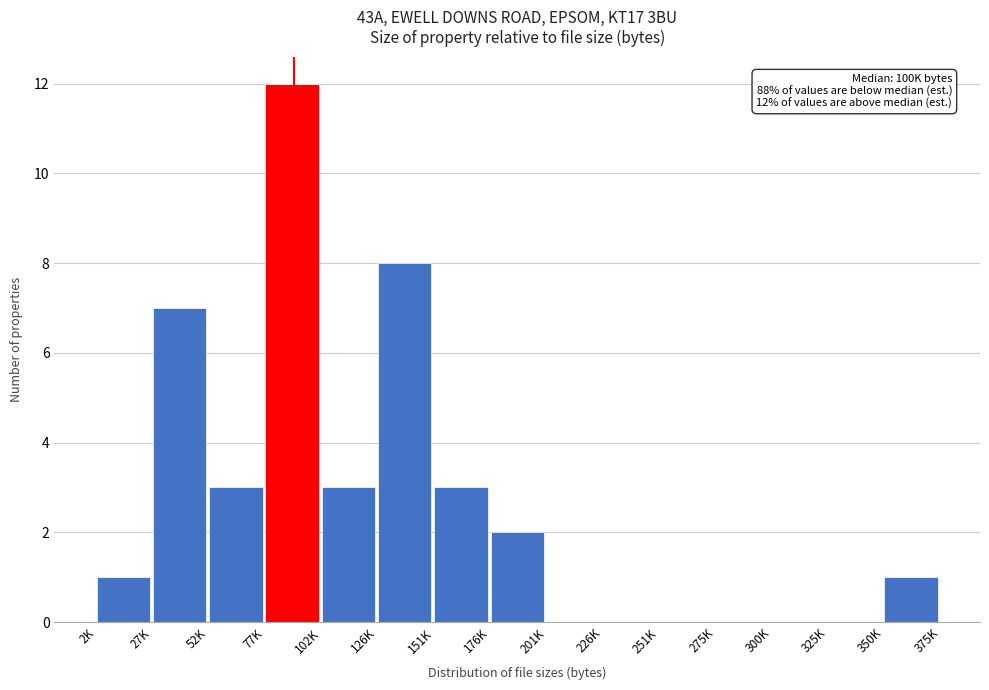

Reading left to right, list all the values displayed in this chart.

2K=1	27K=7	52K=3	77K=12	102K=3	126K=8	151K=3	176K=2	201K=0	226K=0	251K=0	275K=0	300K=0	325K=0	350K=1